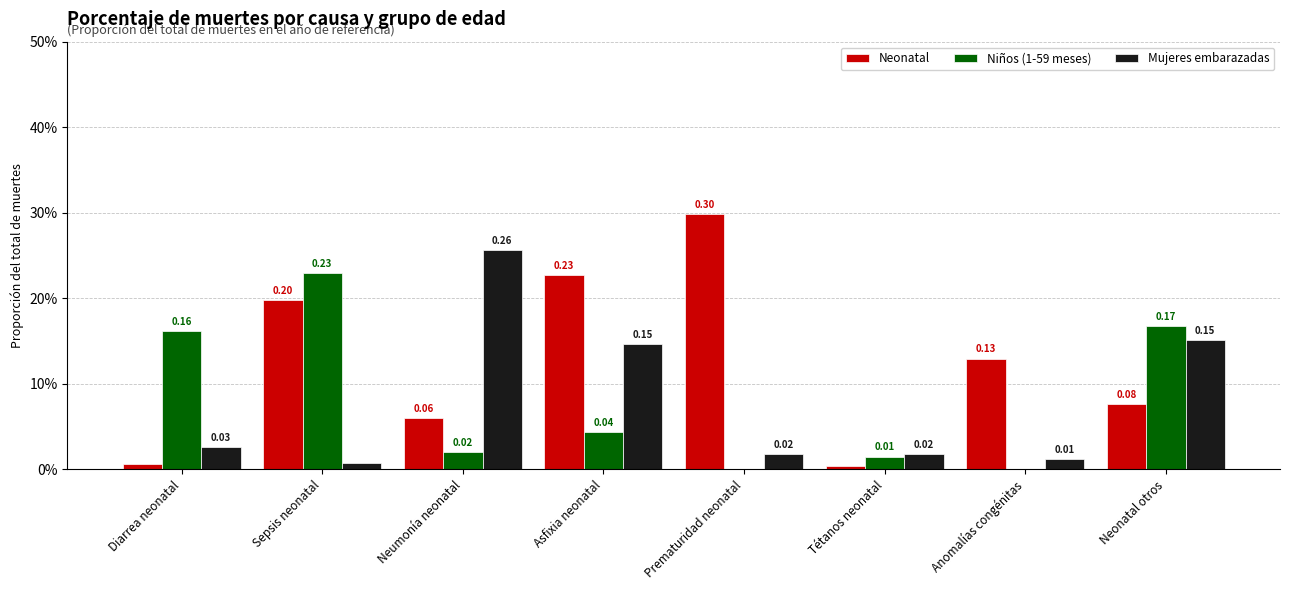

Which series changed the most between Tétanos neonatal and Neonatal otros?

Niños (1-59 meses)